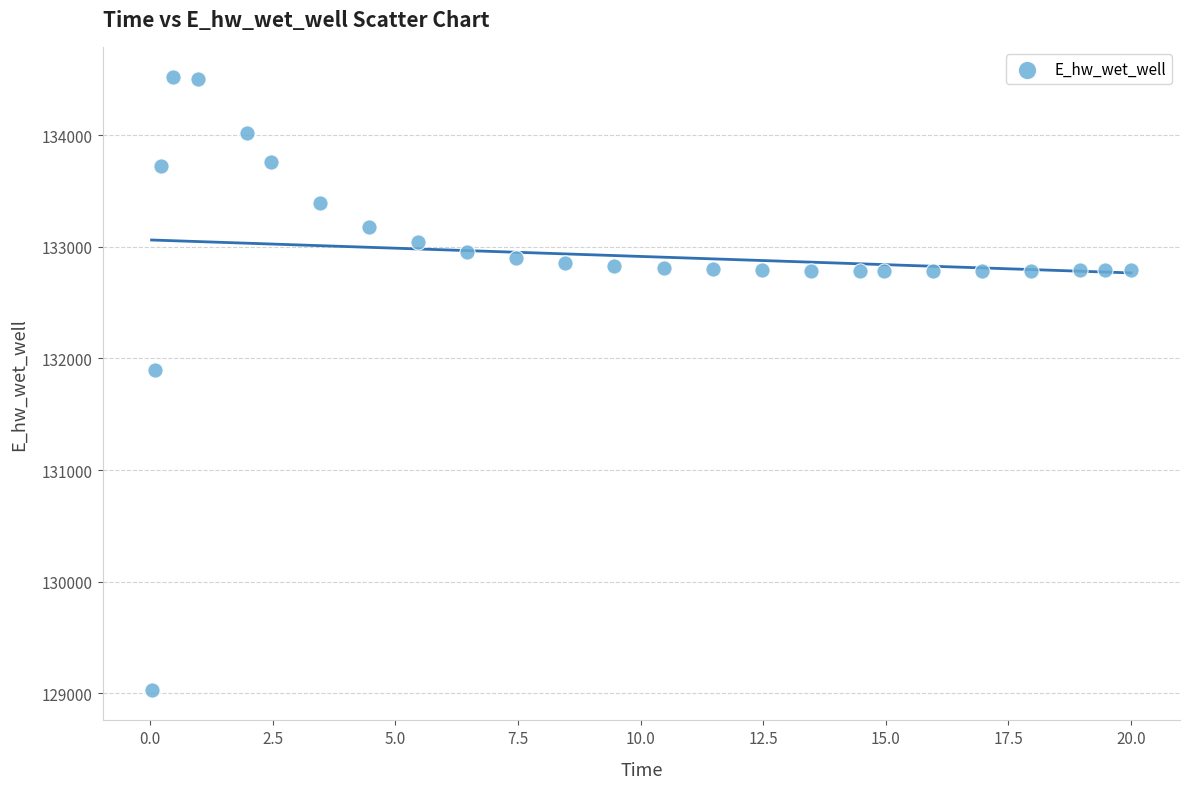

What Y value in the scatter plot is closest to 131774?

131893.7